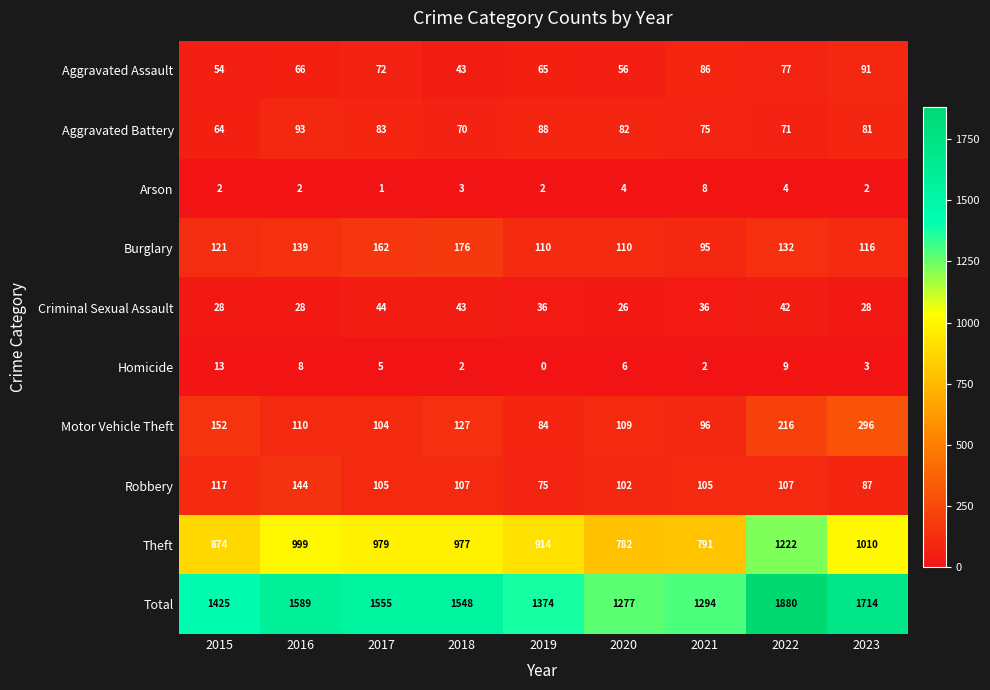

What is the average value of the Motor Vehicle Theft series?

144